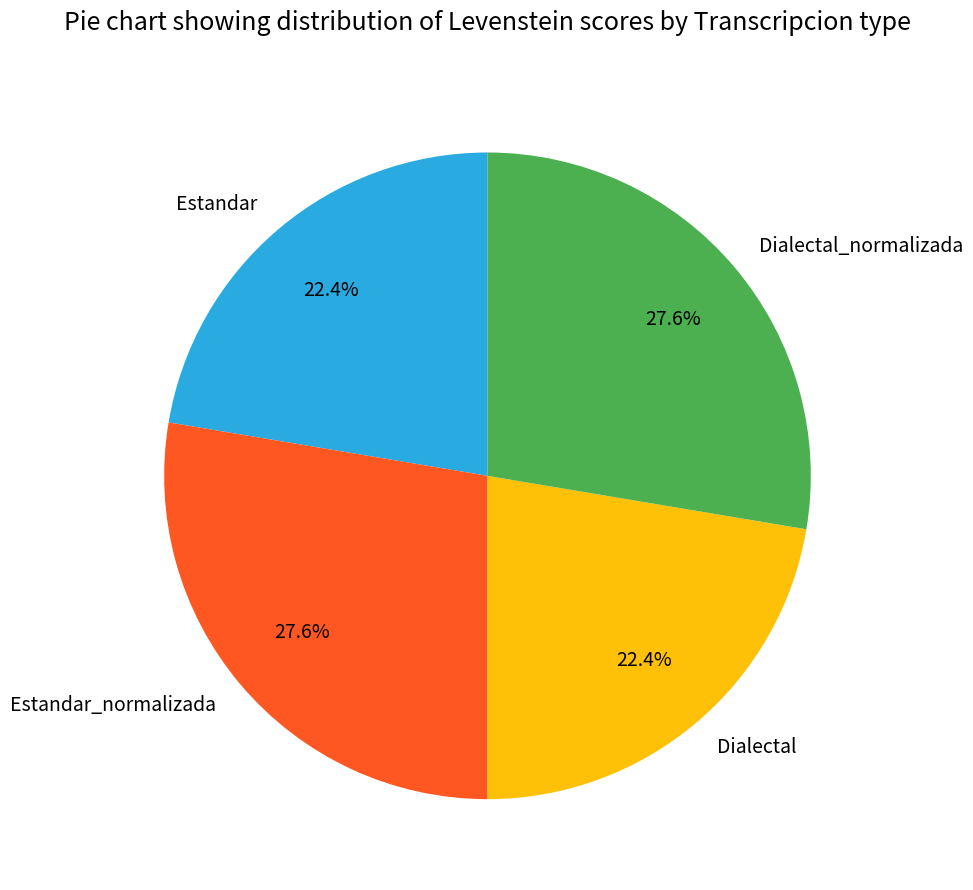

What portion of the pie excludes Dialectal?

77.6%